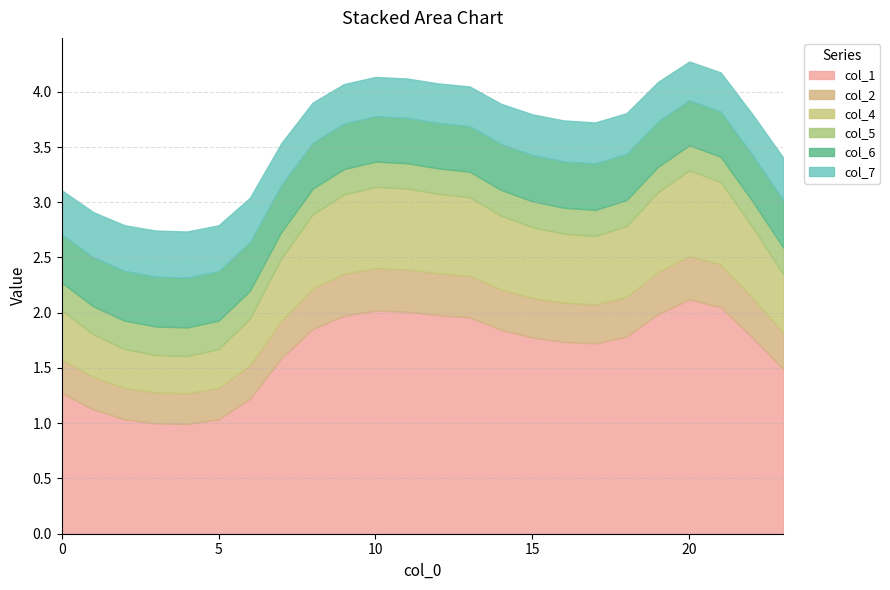

Does the chart display data point markers on the line(s)?

No